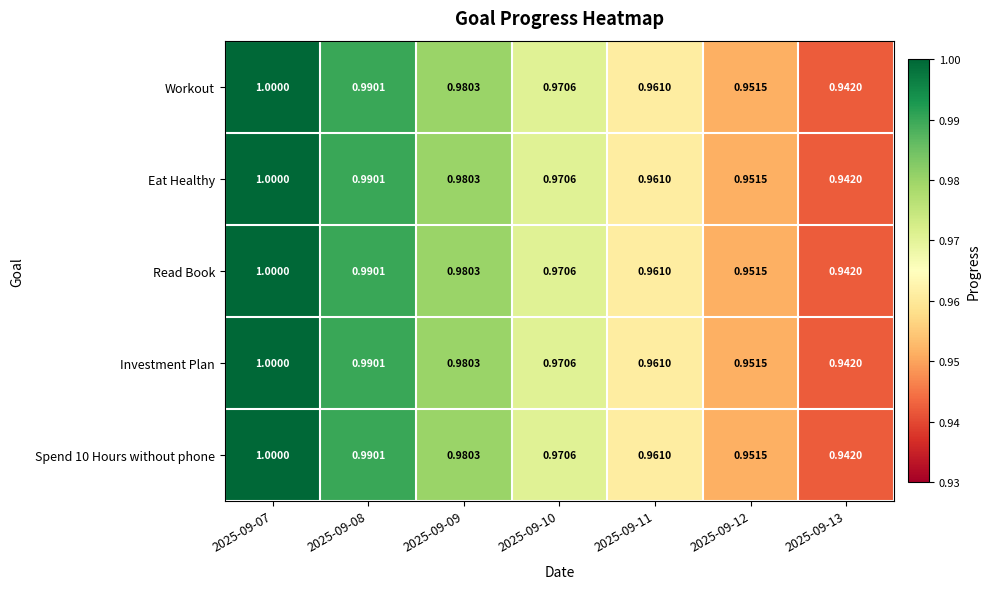

Is the value of Workout at 2025-09-08 greater than the value of Eat Healthy at 2025-09-07?

No